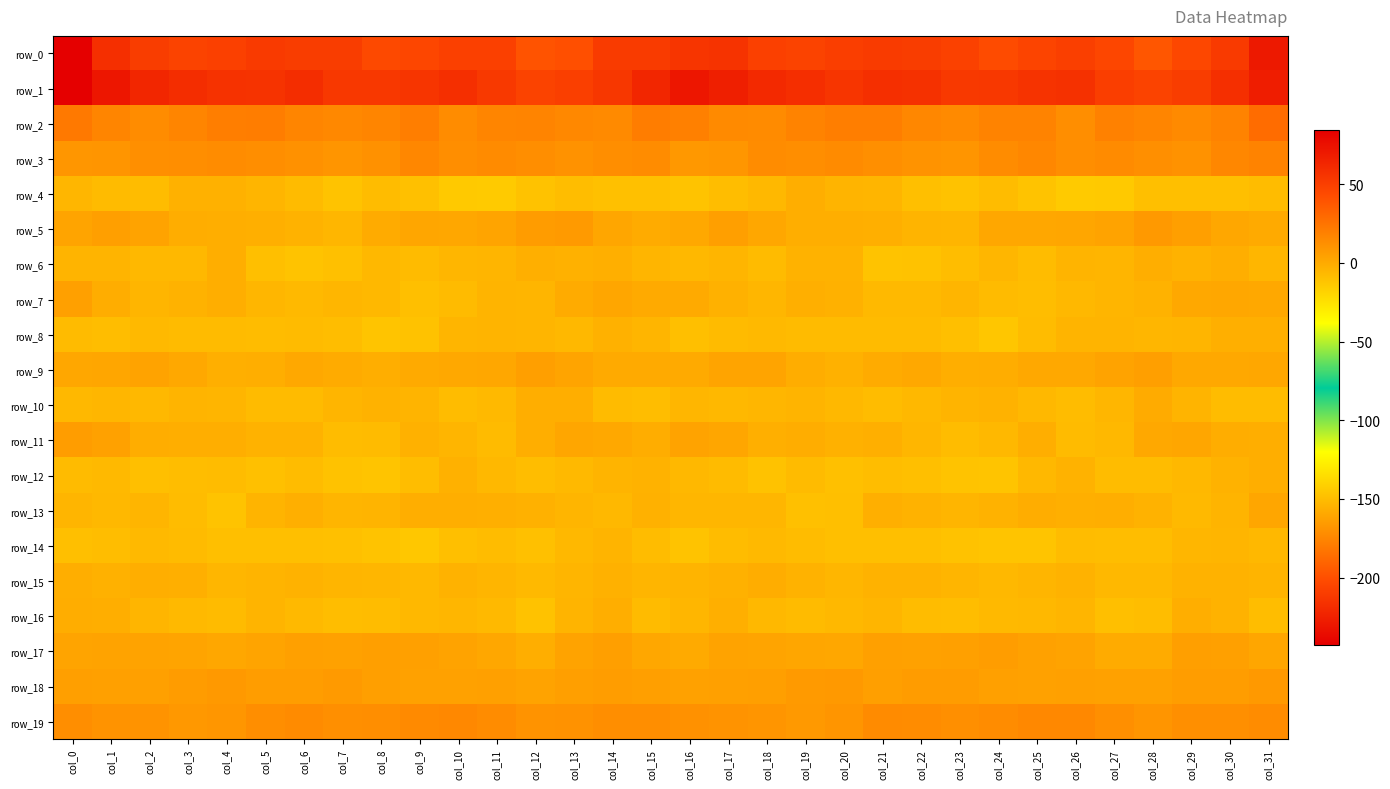

At which label does row_0 reach its minimum?

col_0